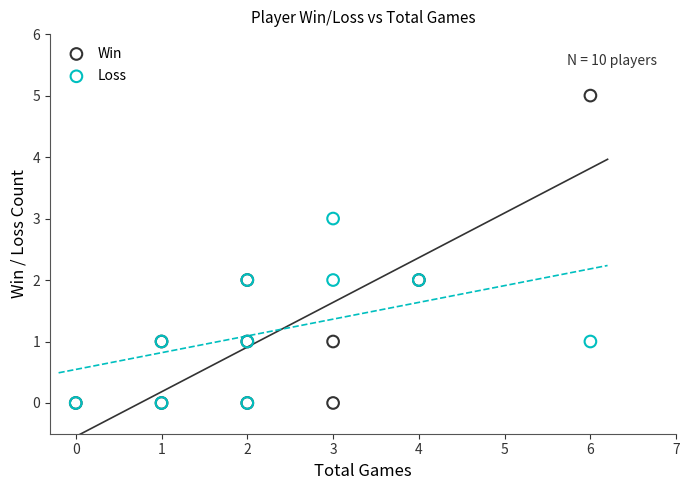

Which series reaches the maximum Y coordinate?

Win